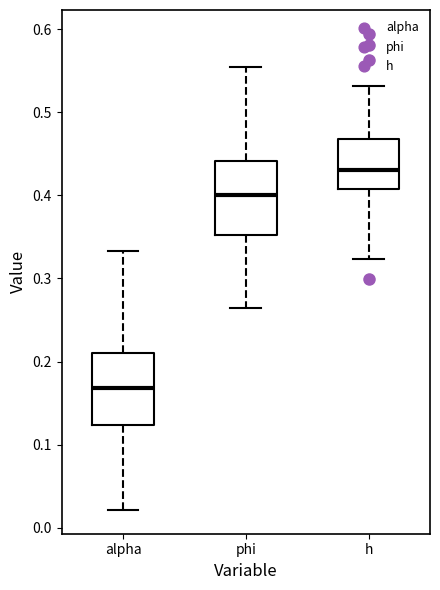

Reading left to right, transcribe this box plot: for each box, give where its median line is, the range the box spans, and where its two whiskers end, as read against the y-axis. The values are not printed on the chart, so give them approximately, as read against the axis.

alpha: median 0.17, box 0.12 to 0.21, whiskers 0.02 to 0.33
phi: median 0.40, box 0.35 to 0.44, whiskers 0.26 to 0.55
h: median 0.43, box 0.41 to 0.47, whiskers 0.32 to 0.53